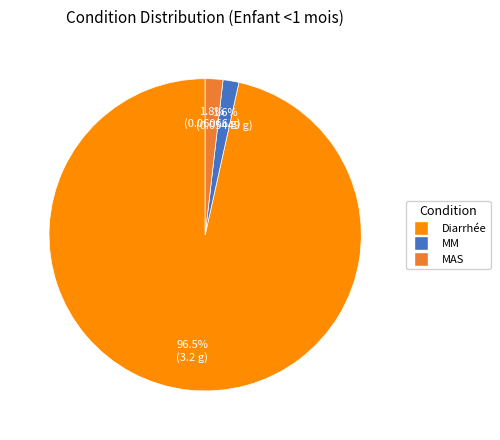

To the nearest percent, what is the average slice percentage?

33%